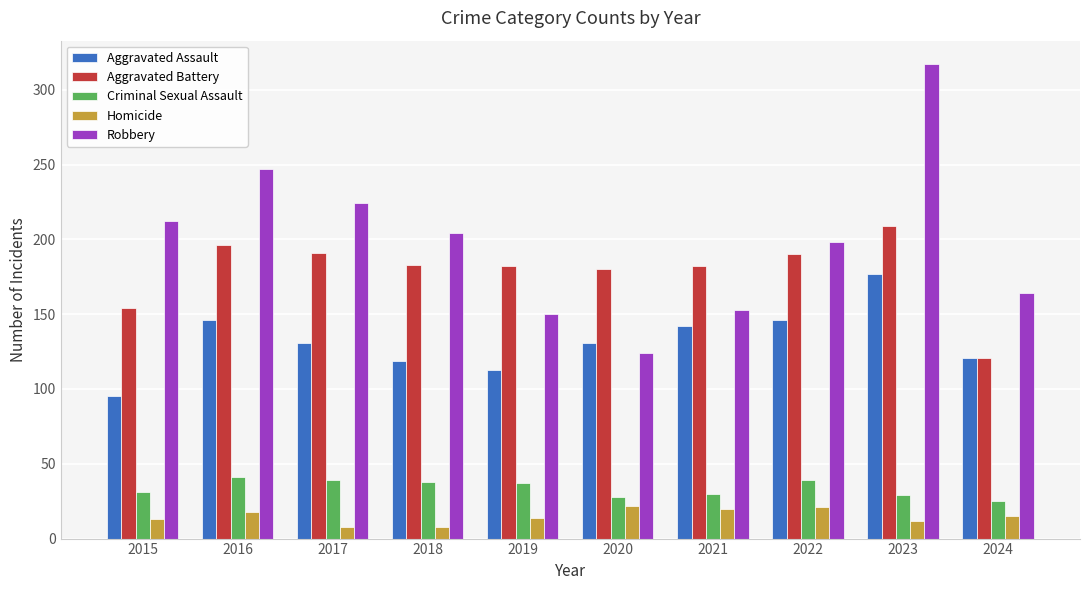

The value of Criminal Sexual Assault at 2020 is 49. True or false?

False